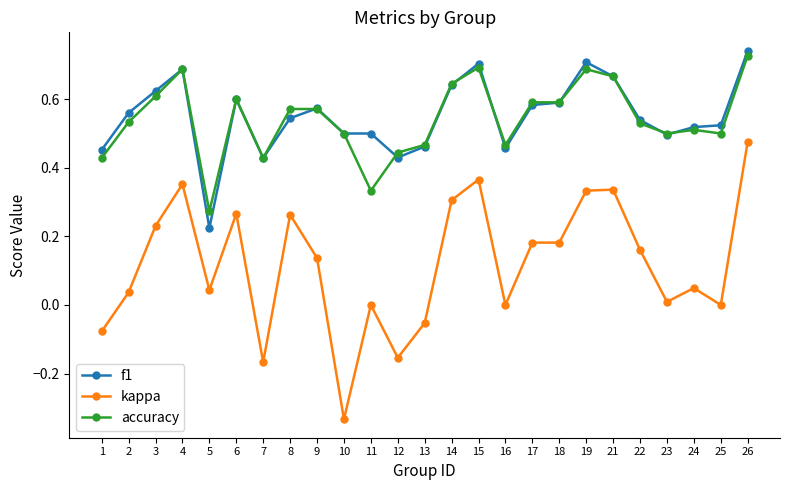

Does the chart have visible grid lines?

No